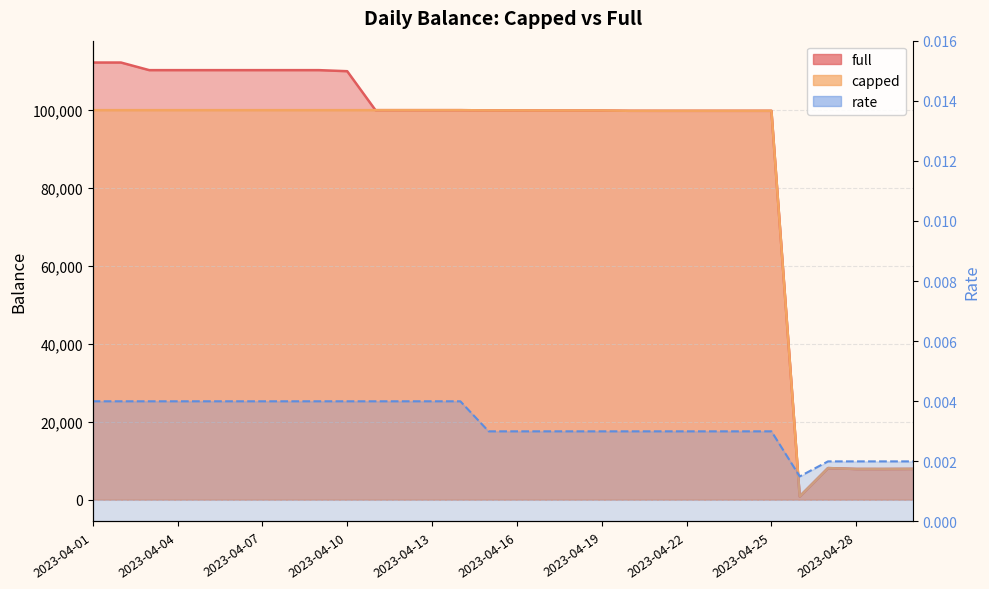

At which label is capped closest to 50412?

2023-04-27